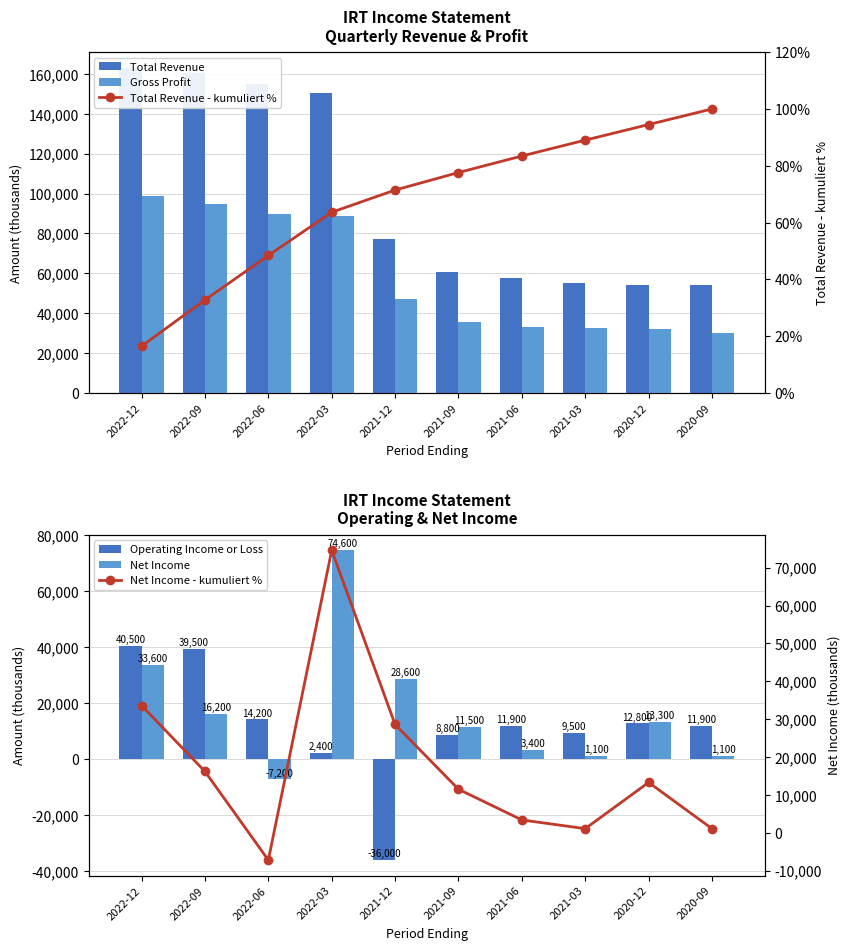

What is the value of the Net Income bar at the 3rd from the left?

-7200.0